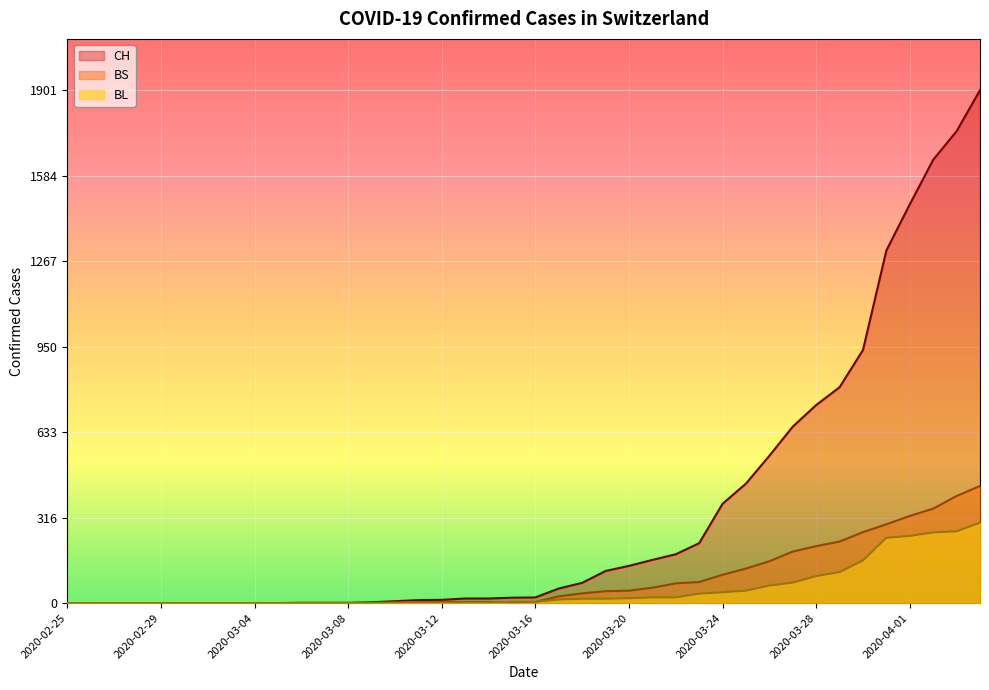

How many lines are shown in the chart?

3